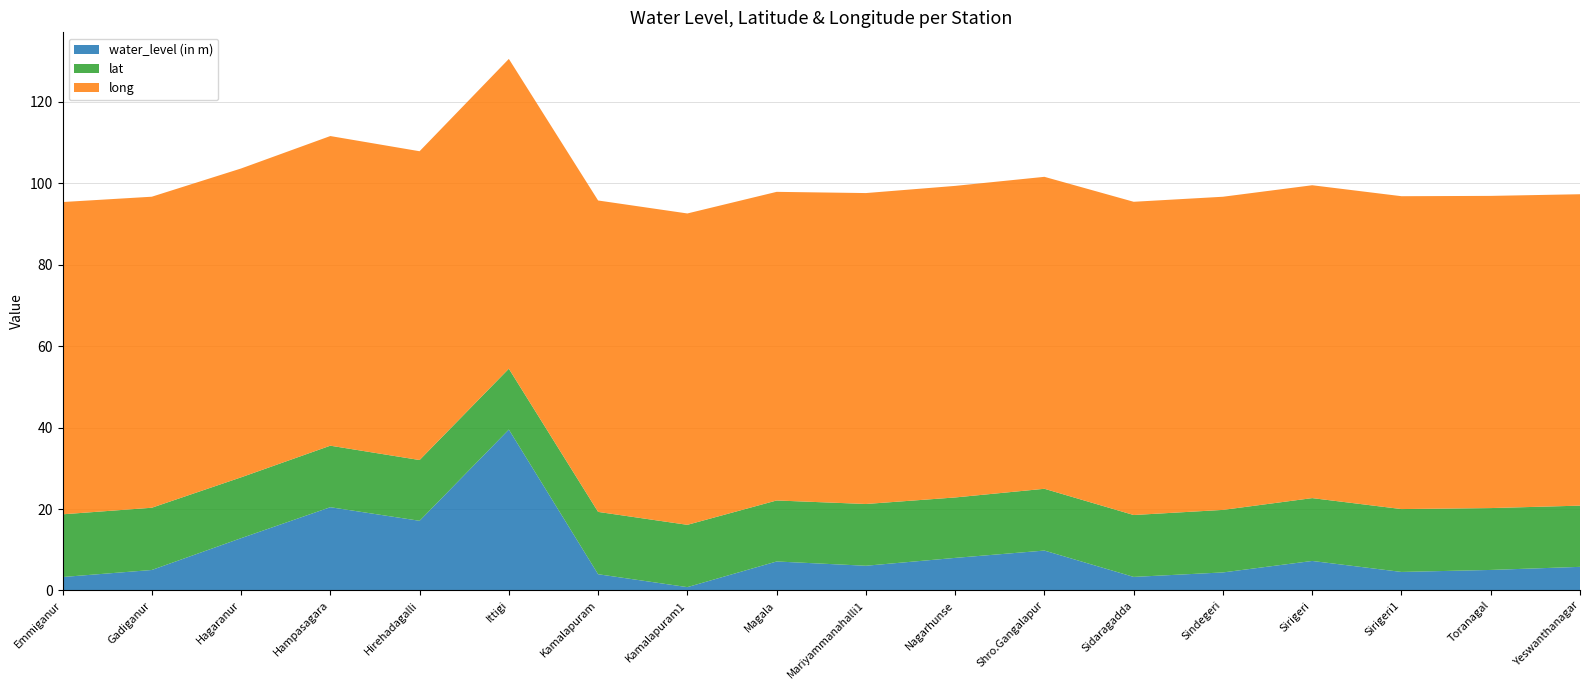

Reading left to right, what are all the values shown in this chart?

water_level (in m): 3.3	5.0	12.8	20.4	17.1	39.5	4.0	0.8	7.1	6.1	8.0	9.8	3.3	4.4	7.2	4.5	5.0	5.8
lat: 15.4	15.3	14.9	15.1	14.9	14.9	15.3	15.3	15.0	15.2	14.8	15.2	15.2	15.4	15.4	15.4	15.2	15.0
long: 76.7	76.4	75.9	76.0	75.8	76.1	76.5	76.5	75.8	76.4	76.5	76.6	76.9	76.9	76.8	76.8	76.7	76.5